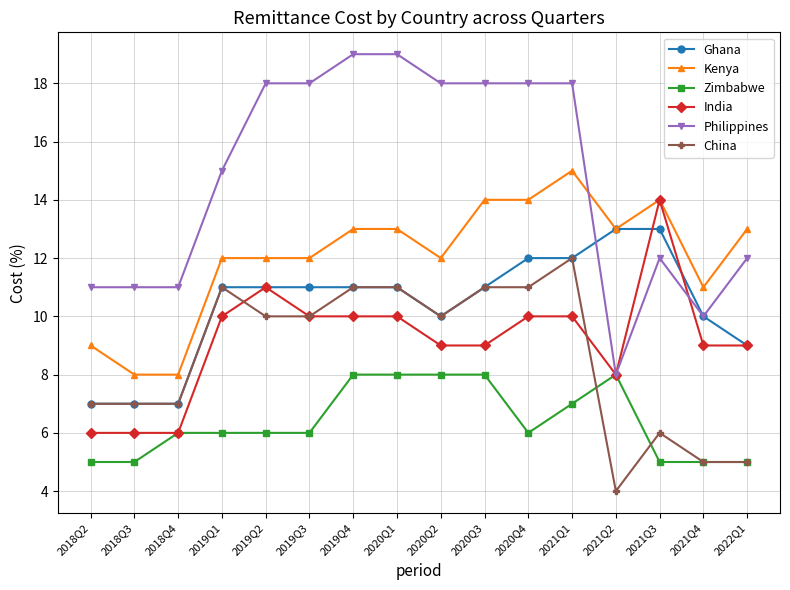

At which category is the sum across all series the highest?

2021Q1